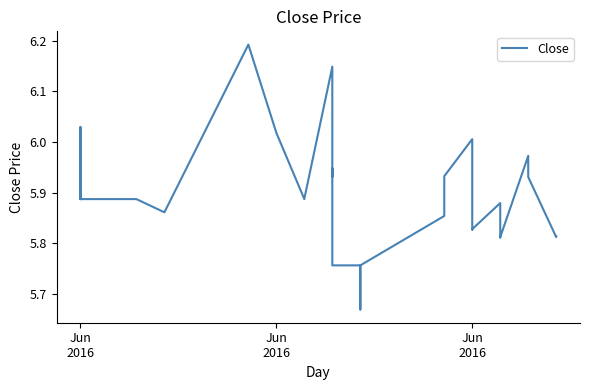

What is the sum of all values?

235.4